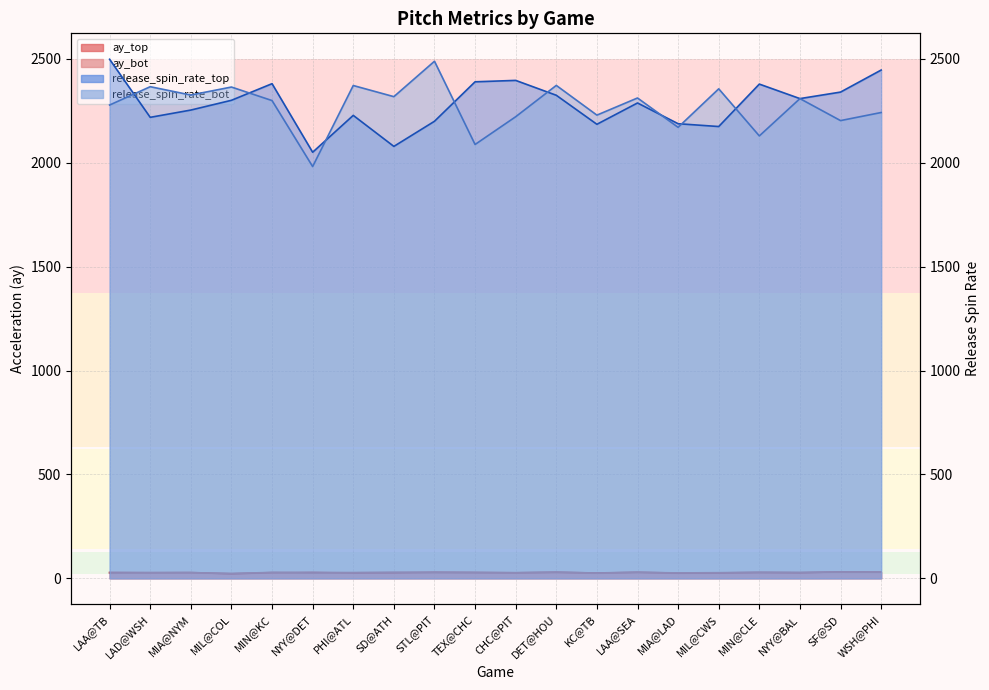

At MIA@NYM, list the series in order from smallest to largest.

ay_bot, ay_top, release_spin_rate_top, release_spin_rate_bot